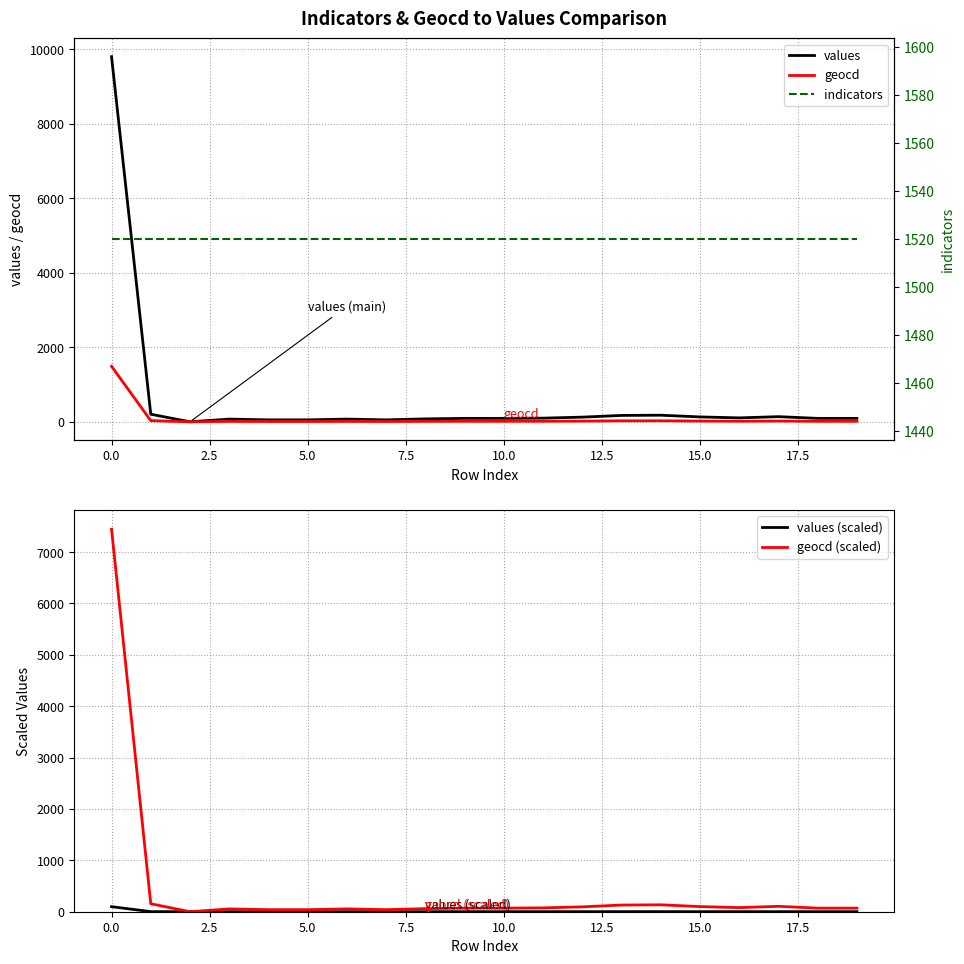

Is the value of indicators at 10.0 greater than the value of geocd at 18?

Yes